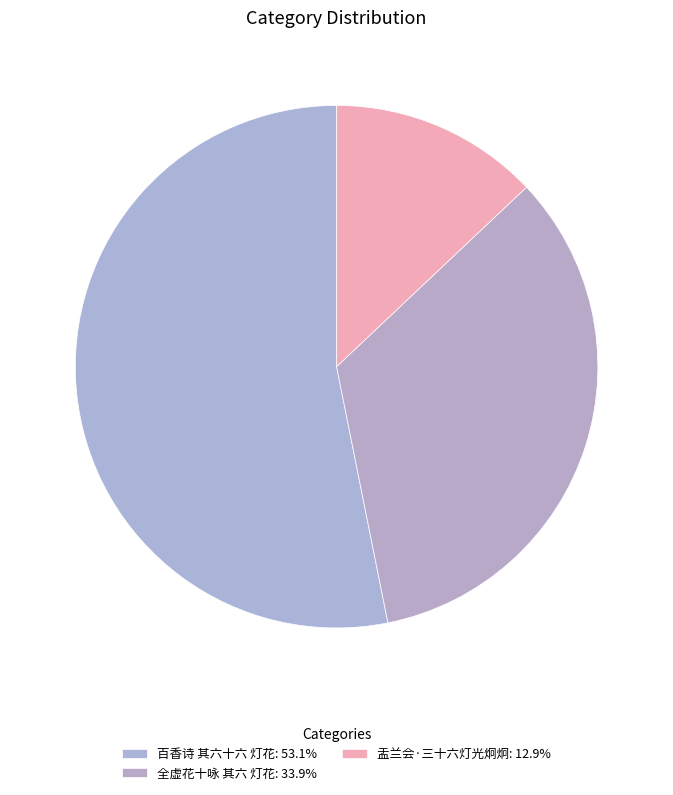

Combined, do 百香诗 其六十六 灯花 and 全虚花十咏 其六 灯花 account for over 50%?

Yes